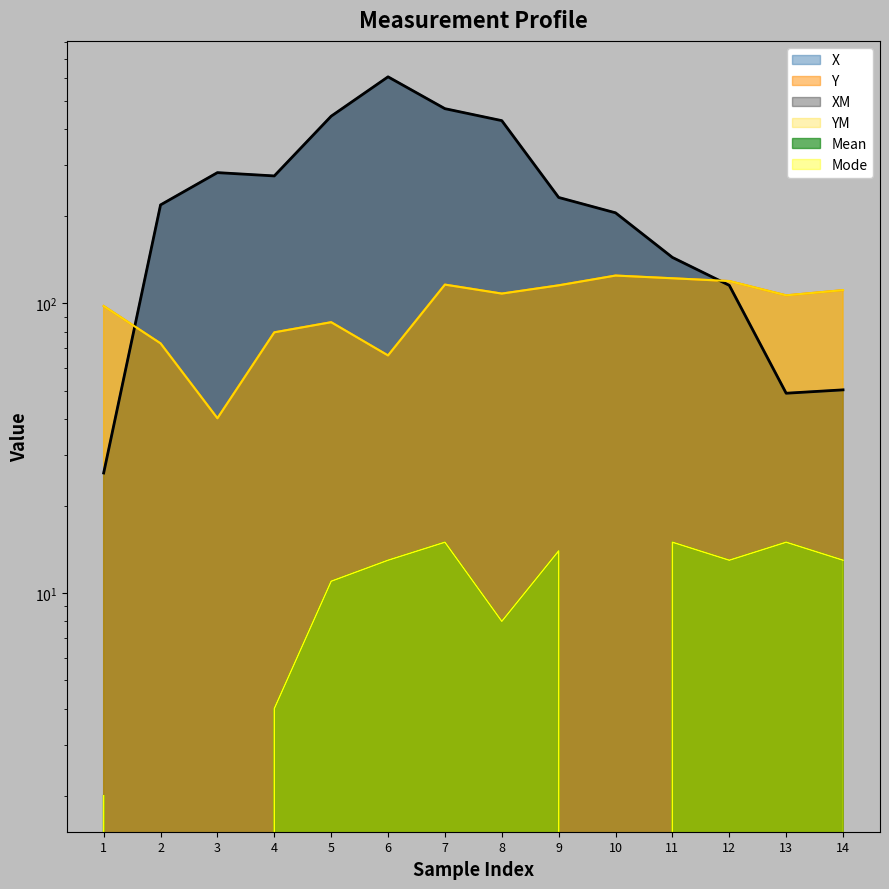

Reading right to left, what are all the values shown in this chart?

X: 50.3	49.0	115.5	144.2	205.5	232.2	427.5	470.2	605.5	442.8	275.5	282.8	218.8	26.0
Y: 111.2	106.7	119.5	122.2	124.8	115.5	108.2	116.2	66.2	86.2	79.5	40.2	72.8	98.0
XM: 50.3	49.0	115.5	144.2	205.5	232.2	427.5	470.2	605.5	442.8	275.5	282.8	218.8	26.0
YM: 111.2	106.7	119.5	122.2	124.8	115.5	108.2	116.2	66.2	86.2	79.5	40.2	72.8	98.0
Mean: 13.0	15.0	13.0	15.0	0.0	14.0	8.0	15.0	13.0	11.0	4.0	0.0	0.0	2.0
Mode: 13.0	15.0	13.0	15.0	0.0	14.0	8.0	15.0	13.0	11.0	4.0	0.0	0.0	2.0